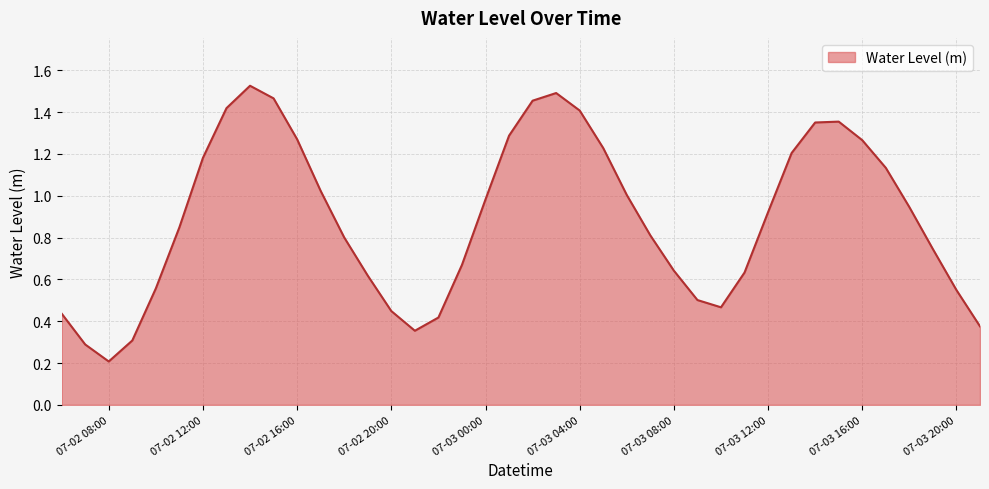

At which category does the chart reach its minimum across all series?

07-02 08:00